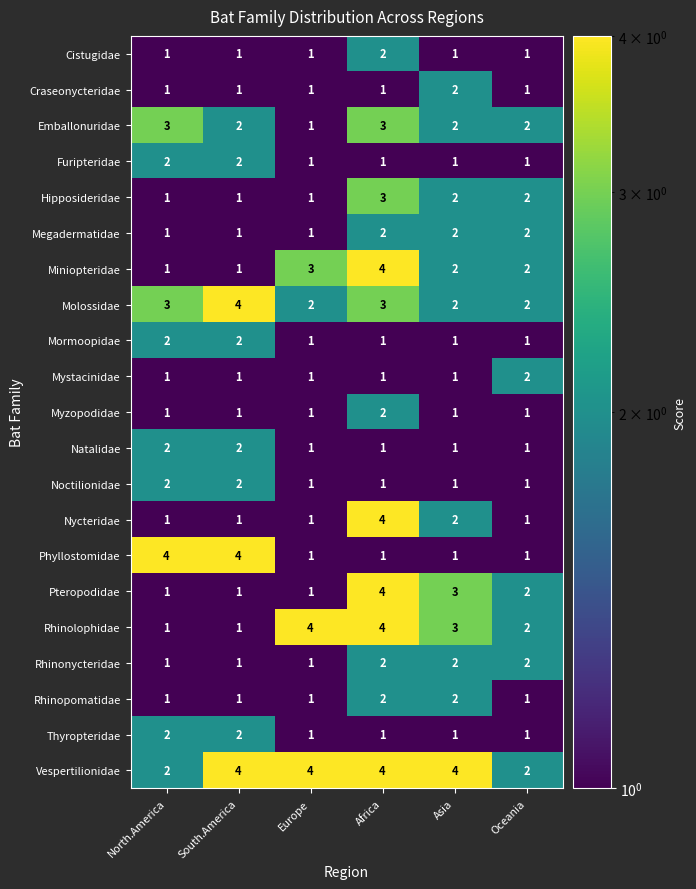

At how many categories does at least one series exceed 3?

5